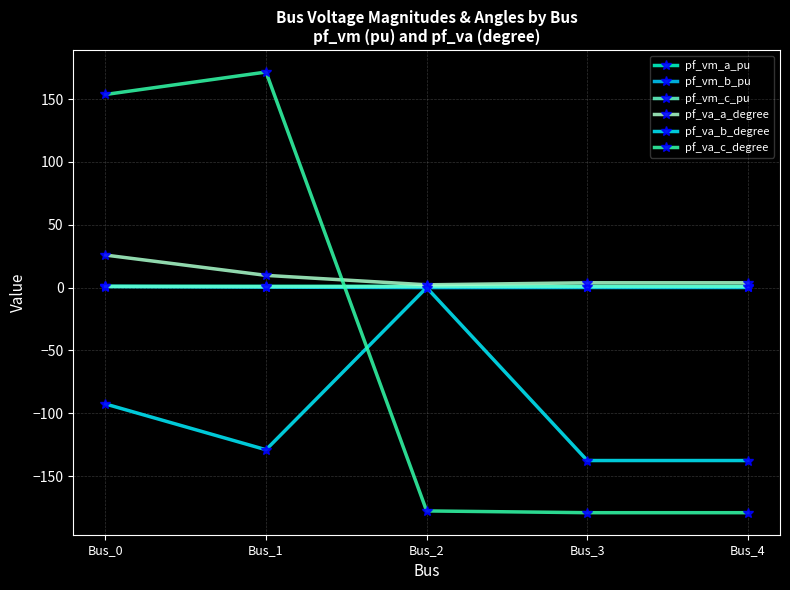

Count the number of data series in this chart.

6